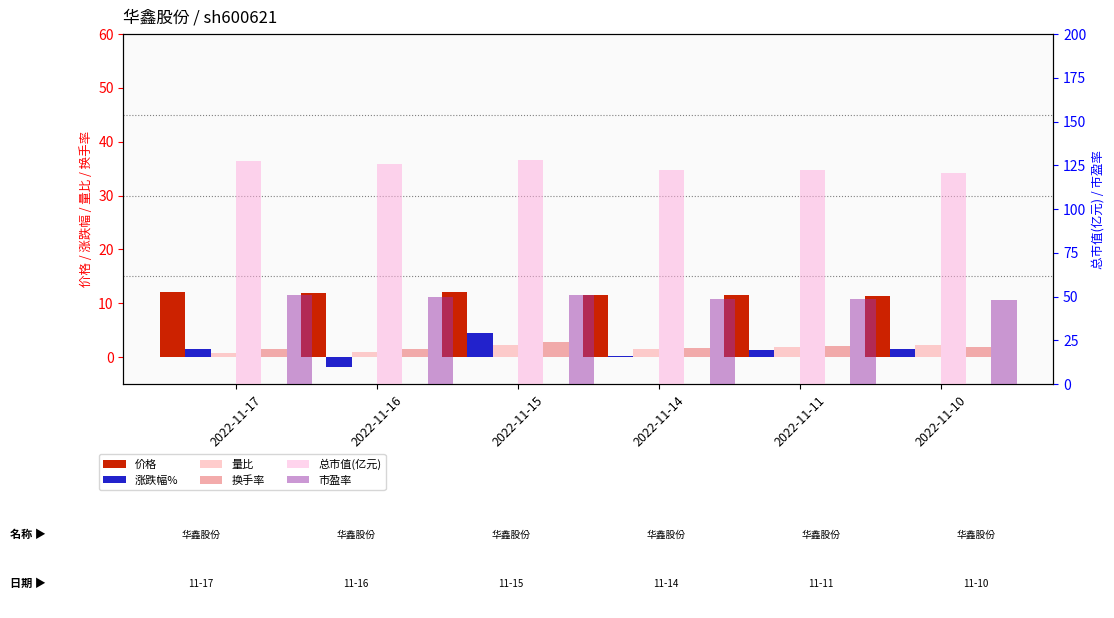

At which label does 涨跌幅% first exceed 1?

2022-11-17